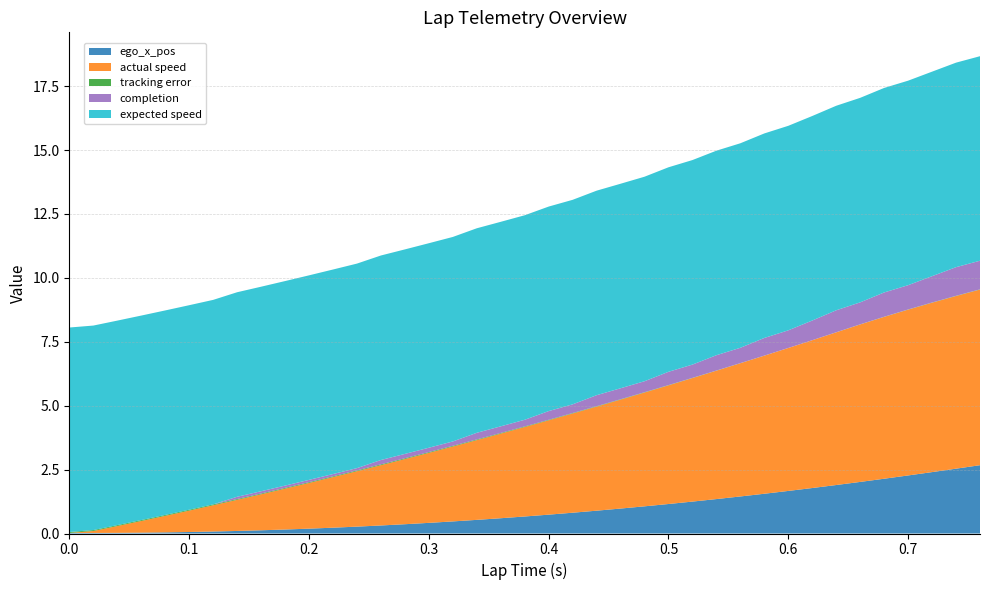

Reading left to right, transcribe all the data shown in this chart.

actual speed: 0.0=0.0	0.0=0.0	0.02=0.1	0.04=0.3	0.06=0.5	0.08=0.6	0.1=0.8	0.12=1.0	0.14=1.2	0.16=1.4	0.18=1.6	0.2=1.8	0.22=2.0	0.24=2.2	0.26=2.4	0.28=2.5	0.3=2.7	0.32=2.9	0.34=3.1	0.36=3.3	0.38=3.5	0.4=3.7	0.42=3.9	0.44=4.1	0.46=4.3	0.48=4.5	0.5=4.6	0.52=4.8	0.54=5.0	0.56=5.2	0.58=5.4	0.6=5.6	0.62=5.8	0.64=6.0	0.66=6.2	0.68=6.3	0.7=6.5	0.72=6.6	0.74=6.8	0.76=6.9
expected speed: 0.0=8.0	0.0=8.0	0.02=8.0	0.04=8.0	0.06=8.0	0.08=8.0	0.1=8.0	0.12=8.0	0.14=8.0	0.16=8.0	0.18=8.0	0.2=8.0	0.22=8.0	0.24=8.0	0.26=8.0	0.28=8.0	0.3=8.0	0.32=8.0	0.34=8.0	0.36=8.0	0.38=8.0	0.4=8.0	0.42=8.0	0.44=8.0	0.46=8.0	0.48=8.0	0.5=8.0	0.52=8.0	0.54=8.0	0.56=8.0	0.58=8.0	0.6=8.0	0.62=8.0	0.64=8.0	0.66=8.0	0.68=8.0	0.7=8.0	0.72=8.0	0.74=8.0	0.76=8.0
tracking error: 0.0=0.0	0.0=0.0	0.02=0.0	0.04=0.0	0.06=0.0	0.08=0.0	0.1=0.0	0.12=0.0	0.14=0.0	0.16=0.0	0.18=0.0	0.2=0.0	0.22=0.0	0.24=0.0	0.26=0.0	0.28=0.0	0.3=0.0	0.32=0.0	0.34=0.0	0.36=0.0	0.38=0.0	0.4=0.0	0.42=0.0	0.44=0.0	0.46=0.0	0.48=0.0	0.5=0.0	0.52=0.0	0.54=0.0	0.56=0.0	0.58=0.0	0.6=0.0	0.62=0.0	0.64=0.0	0.66=0.0	0.68=0.0	0.7=0.0	0.72=0.0	0.74=0.0	0.76=0.0
completion: 0.0=0.0	0.0=0.0	0.02=0.0	0.04=0.0	0.06=0.0	0.08=0.0	0.1=0.0	0.12=0.0	0.14=0.1	0.16=0.1	0.18=0.1	0.2=0.1	0.22=0.1	0.24=0.1	0.26=0.2	0.28=0.2	0.3=0.2	0.32=0.2	0.34=0.3	0.36=0.3	0.38=0.3	0.4=0.3	0.42=0.3	0.44=0.4	0.46=0.4	0.48=0.4	0.5=0.5	0.52=0.5	0.54=0.6	0.56=0.6	0.58=0.7	0.6=0.7	0.62=0.8	0.64=0.9	0.66=0.9	0.68=0.9	0.7=0.9	0.72=1.0	0.74=1.1	0.76=1.1
ego_x_pos: 0.0=0.0	0.0=0.0	0.02=0.0	0.04=0.0	0.06=0.0	0.08=0.0	0.1=0.1	0.12=0.1	0.14=0.1	0.16=0.1	0.18=0.2	0.2=0.2	0.22=0.2	0.24=0.3	0.26=0.3	0.28=0.4	0.3=0.4	0.32=0.5	0.34=0.5	0.36=0.6	0.38=0.7	0.4=0.7	0.42=0.8	0.44=0.9	0.46=1.0	0.48=1.1	0.5=1.2	0.52=1.2	0.54=1.3	0.56=1.4	0.58=1.6	0.6=1.7	0.62=1.8	0.64=1.9	0.66=2.0	0.68=2.1	0.7=2.3	0.72=2.4	0.74=2.5	0.76=2.7